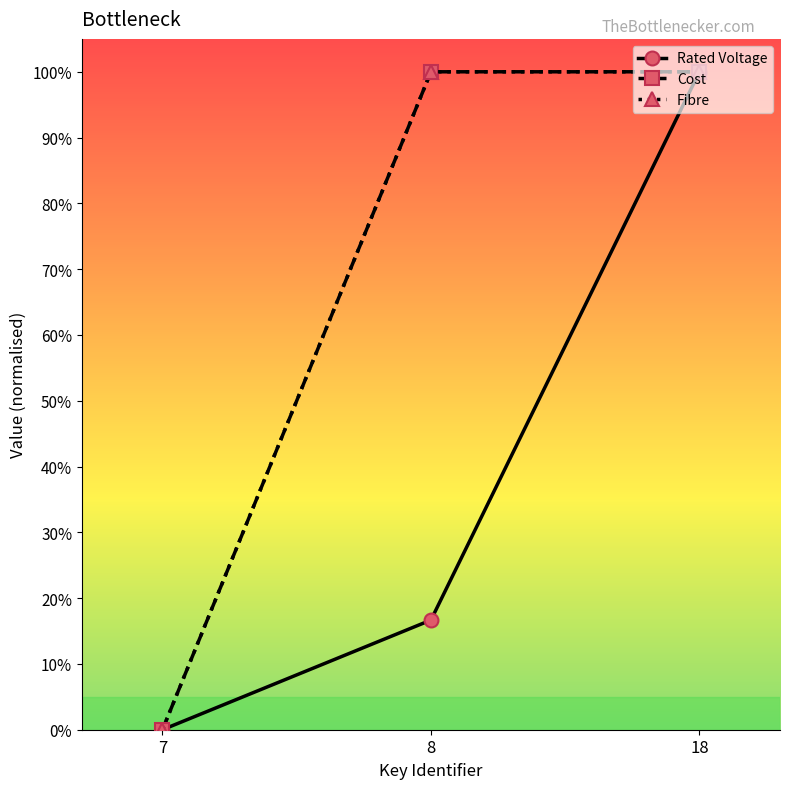

Does the chart have visible grid lines?

No